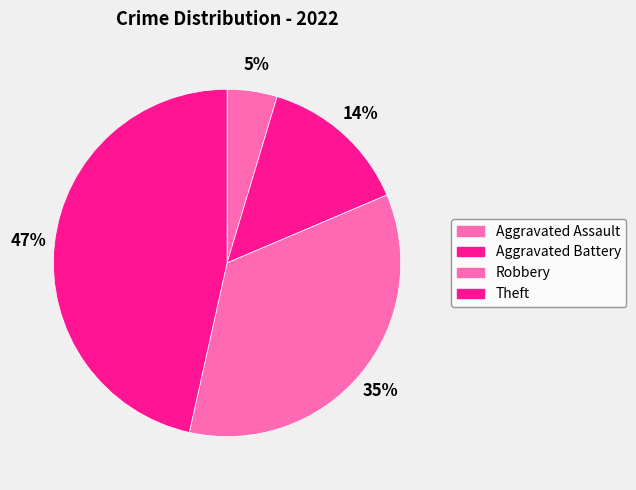

Count the number of slices in the pie.

4